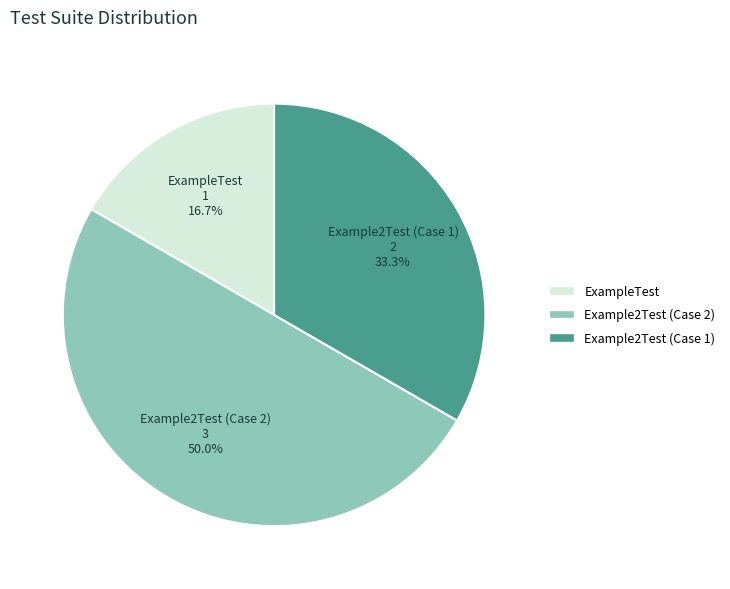

How many slices are in this pie chart?

3